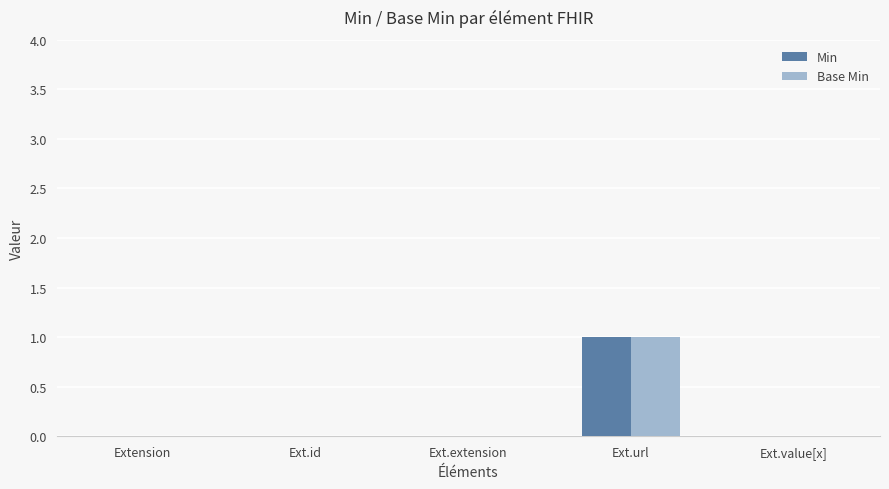

At which category is the sum across all series the highest?

Ext.url